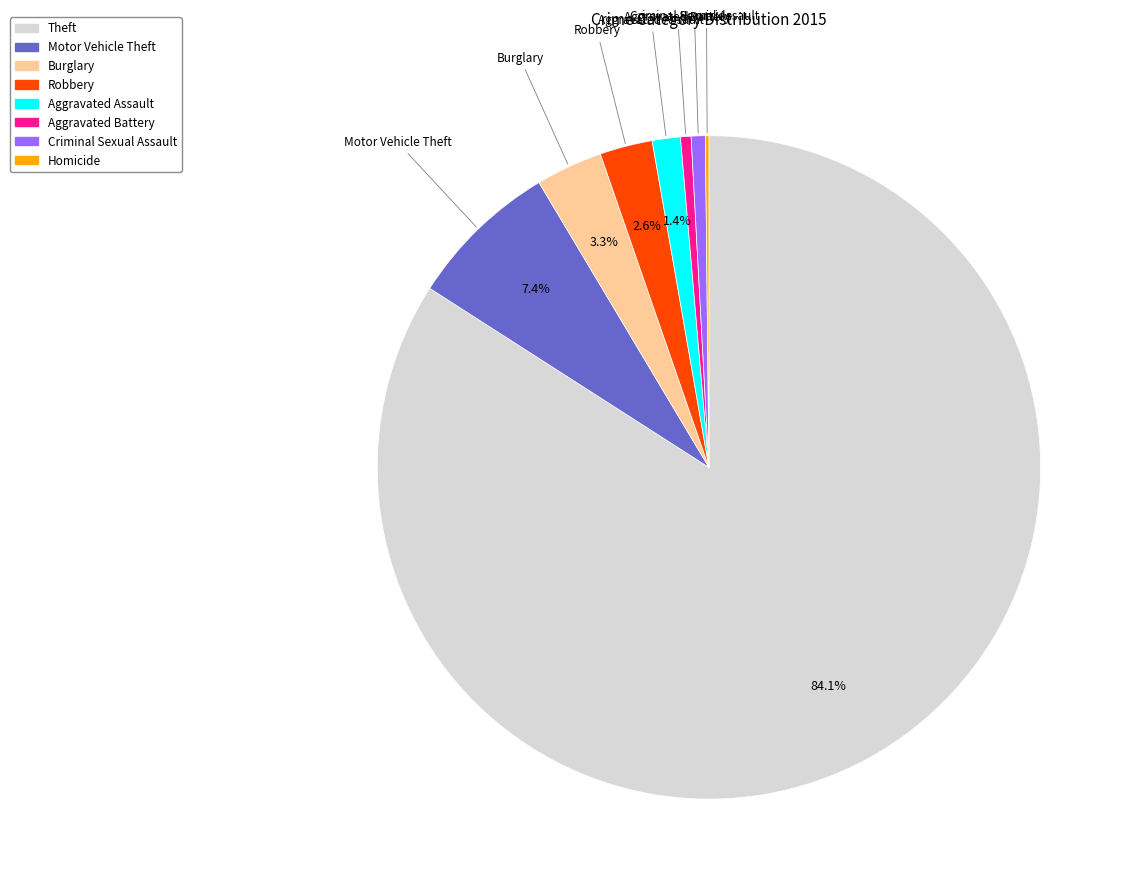

Is there a majority slice in this chart?

Yes